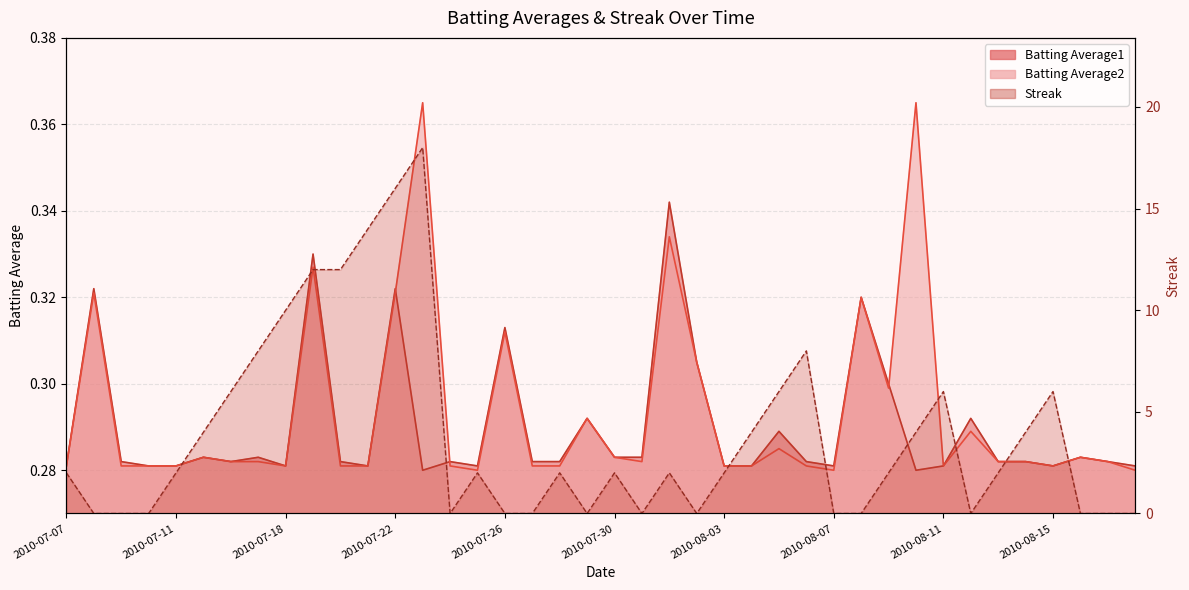

What is the total value across all series at 2010-07-15?

4.6